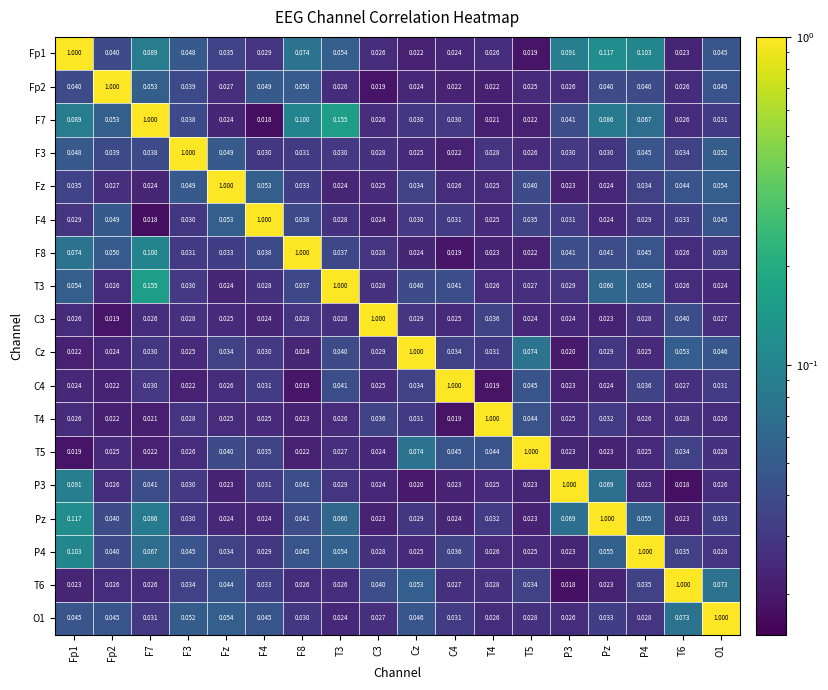

What is the total value across all series at T5?

1.5